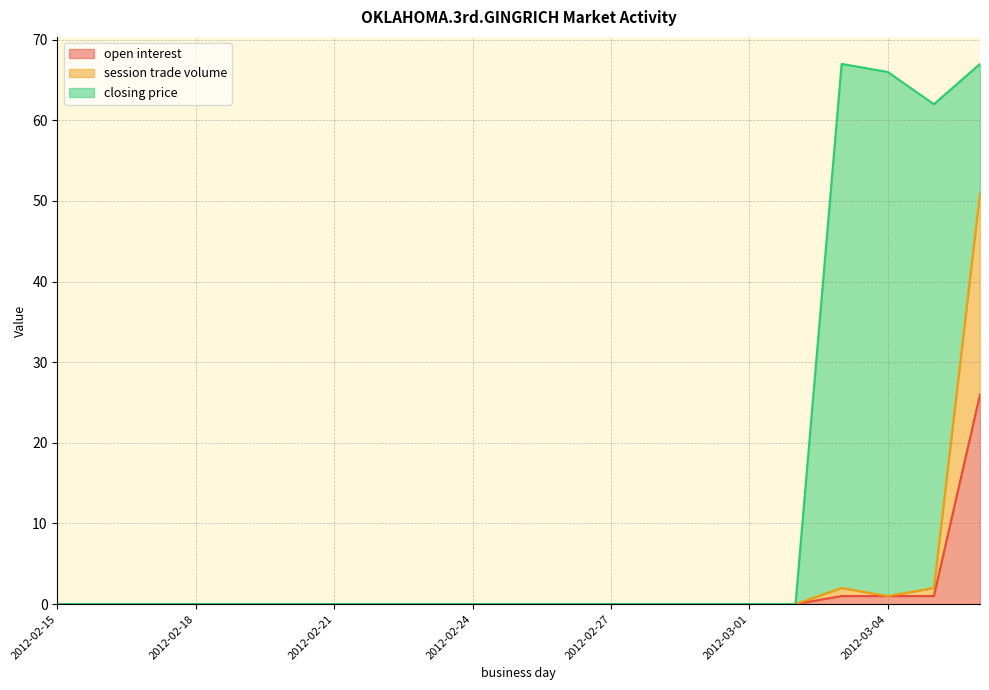

True or false: open interest and session trade volume cross at least once.

False